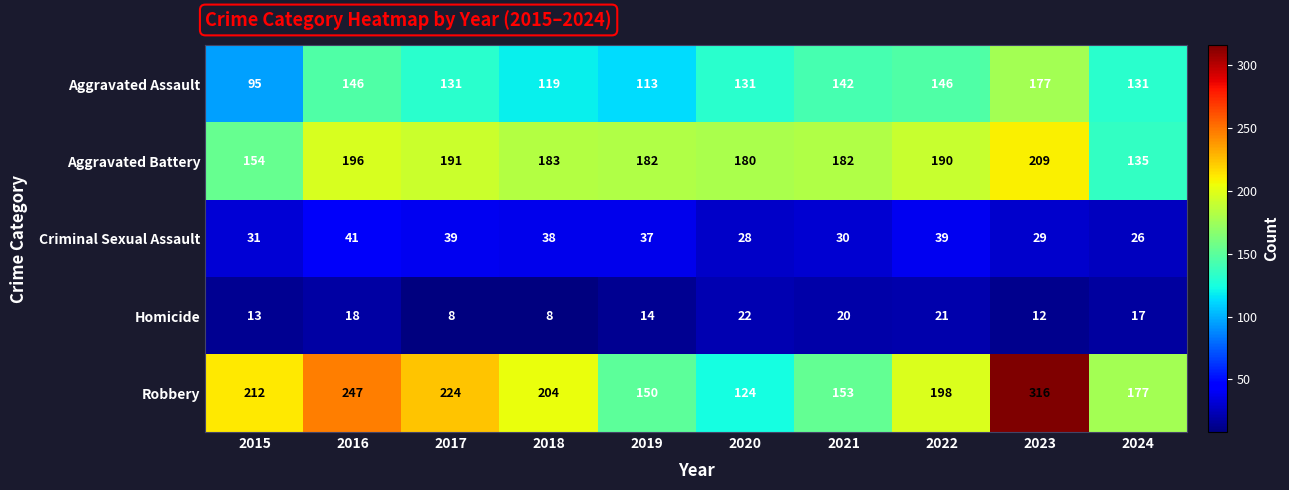

What value does the Aggravated Battery series have at 2022, to the nearest 10?

190